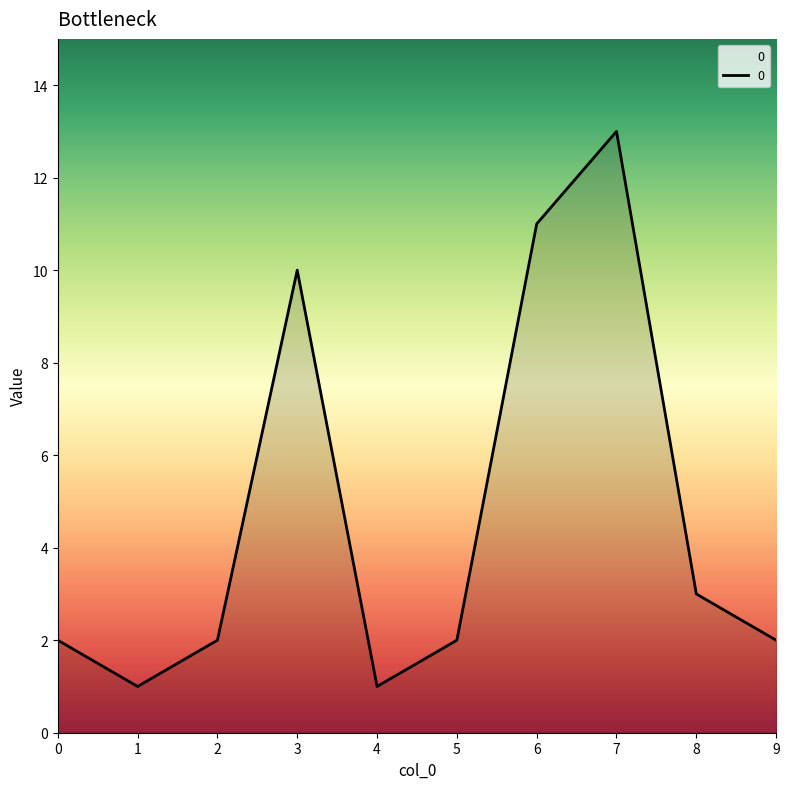

What is the difference between the values at 3 and 9?

8